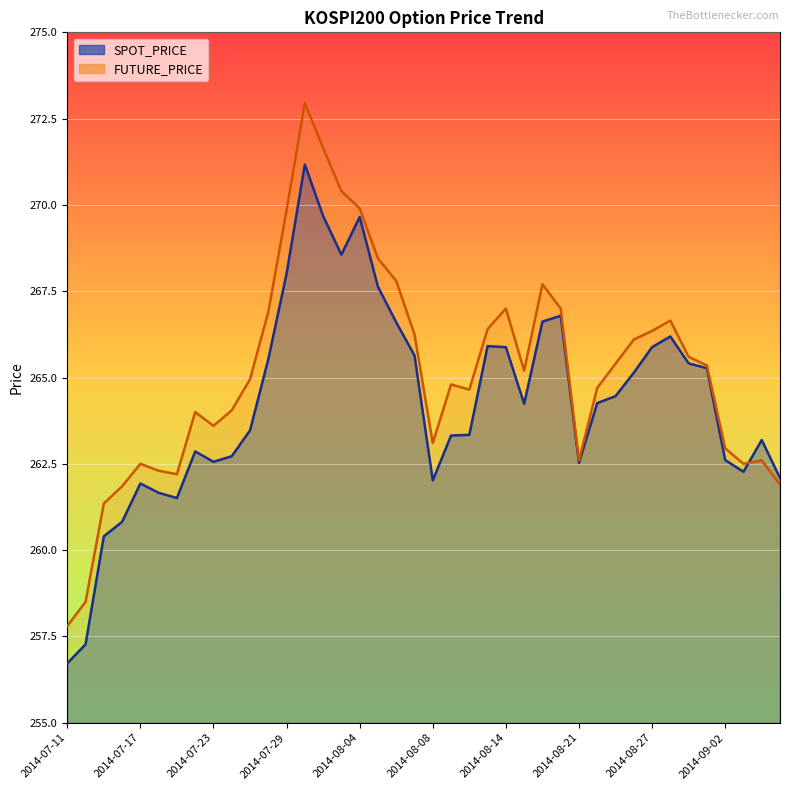

What is the highest value of the FUTURE_PRICE series?

272.9